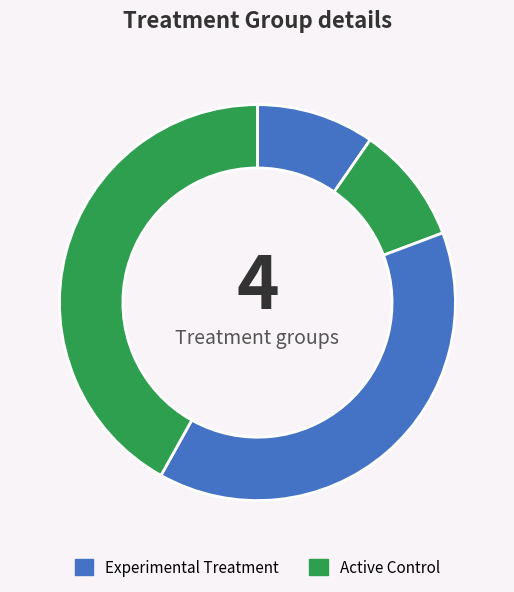

How many slices are in this pie chart?

4